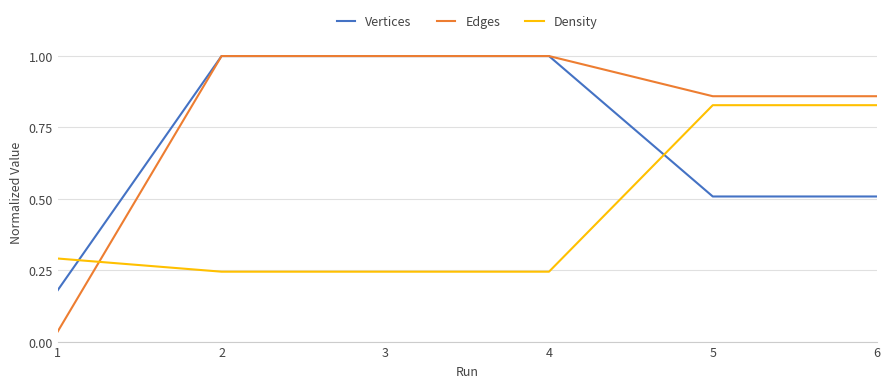

The value of Density at 2 is 0.1. True or false?

False